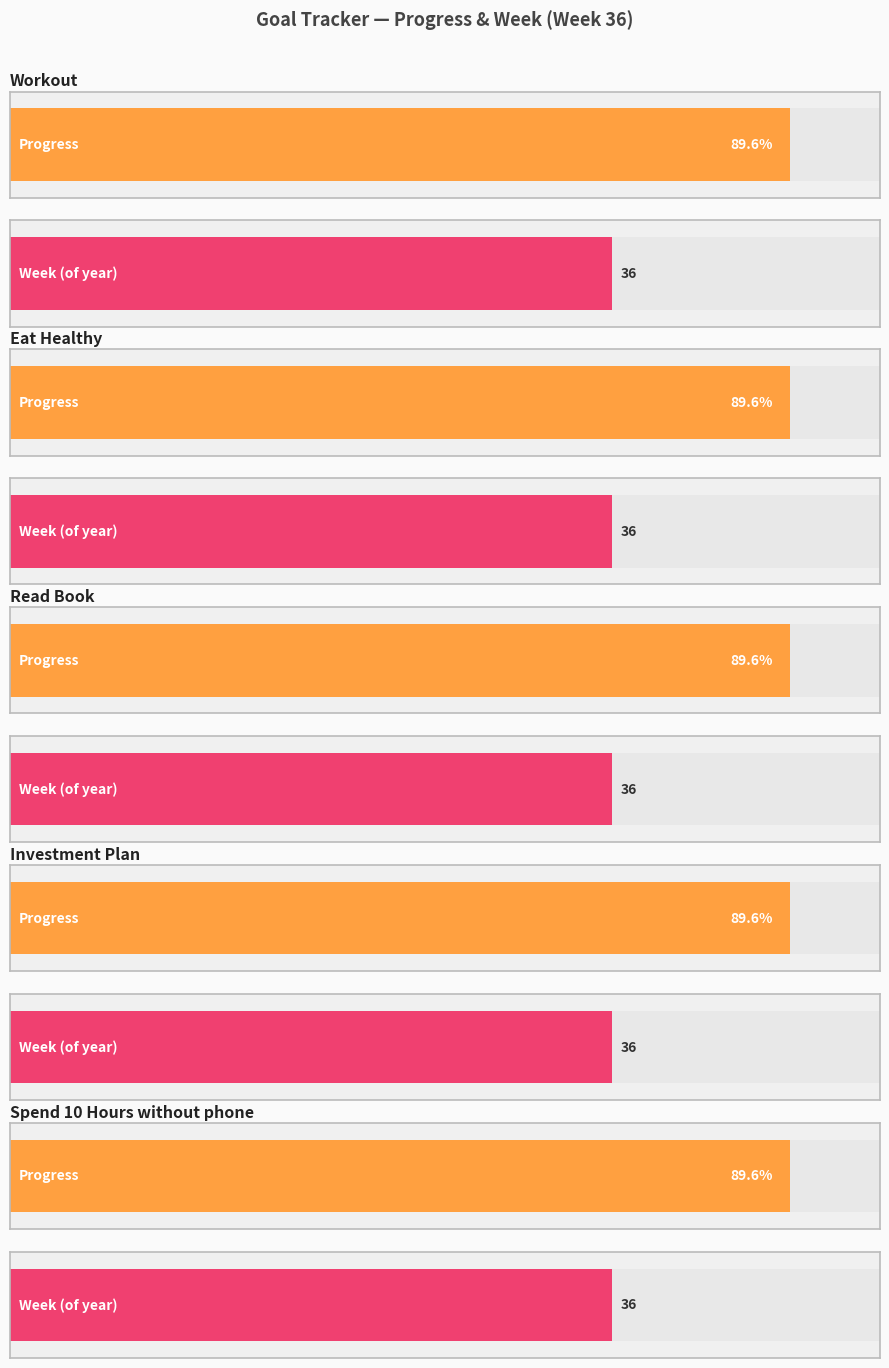

At which label is Progress closest to 0?

Workout